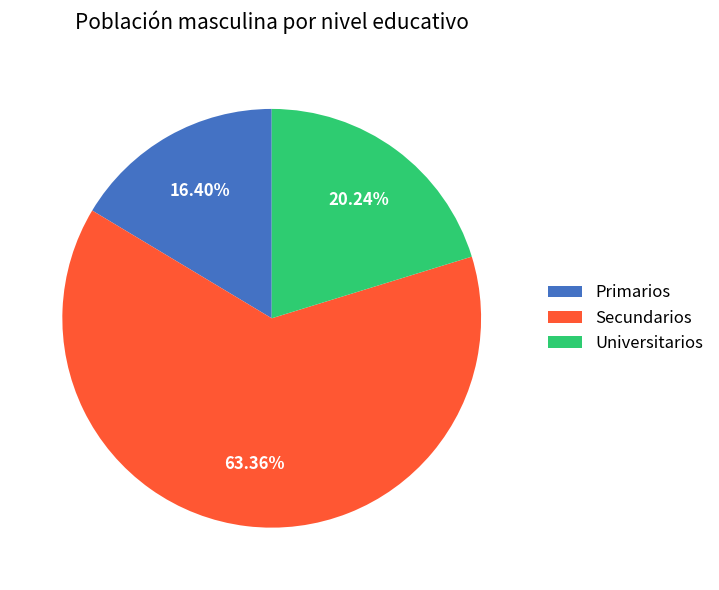

What is the total percentage of Primarios and Secundarios?

79.8%